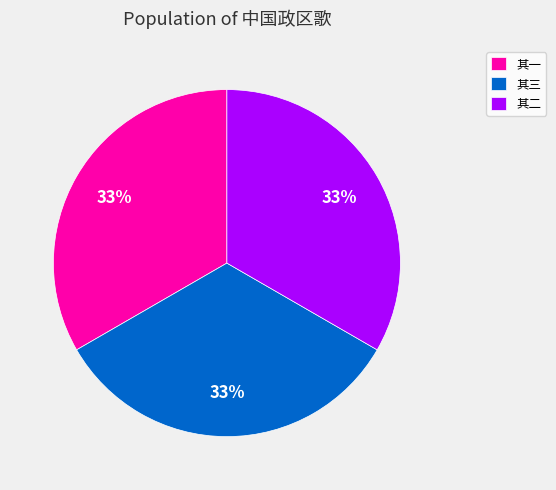

To the nearest percent, what portion does 其三 represent?

33%